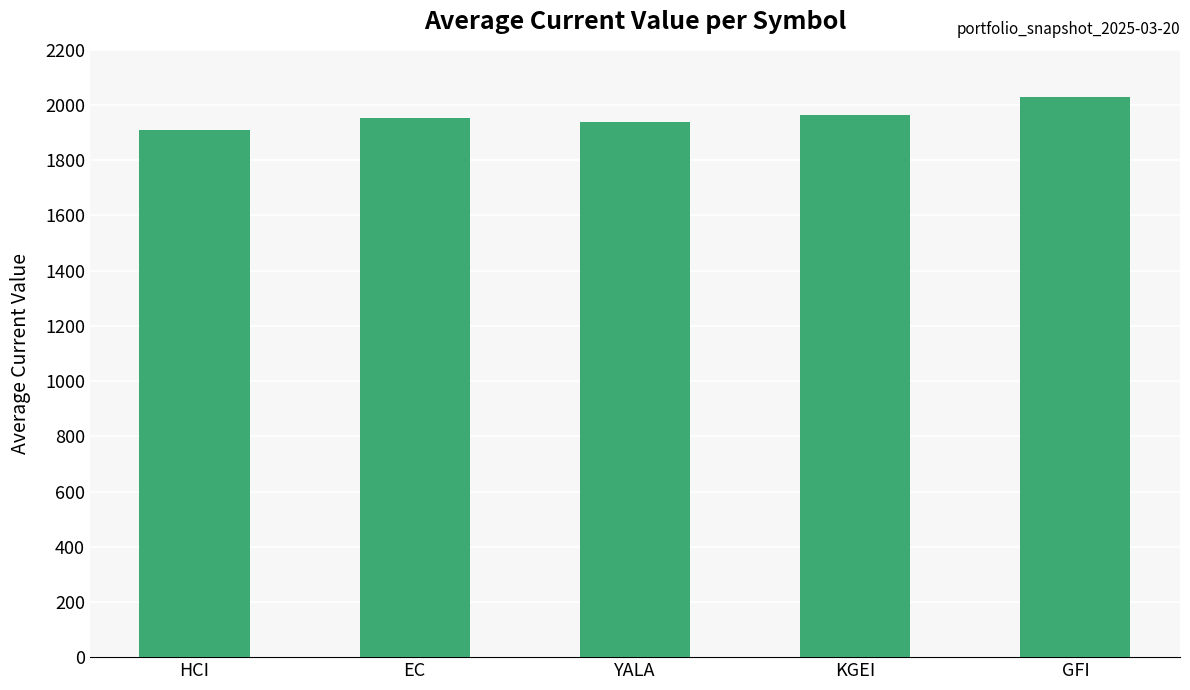

What is the smallest value displayed?

1907.9